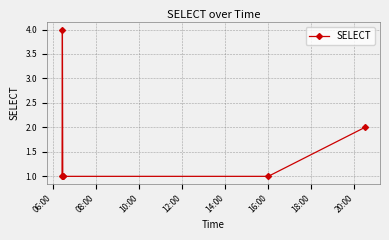

What is the value of the 3rd point from the left?

1